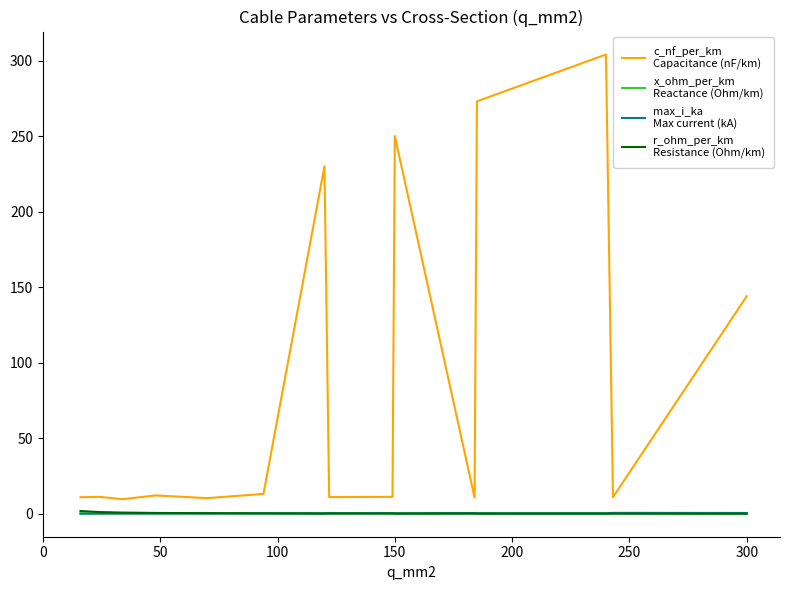

How many distinct data groups are displayed?

4